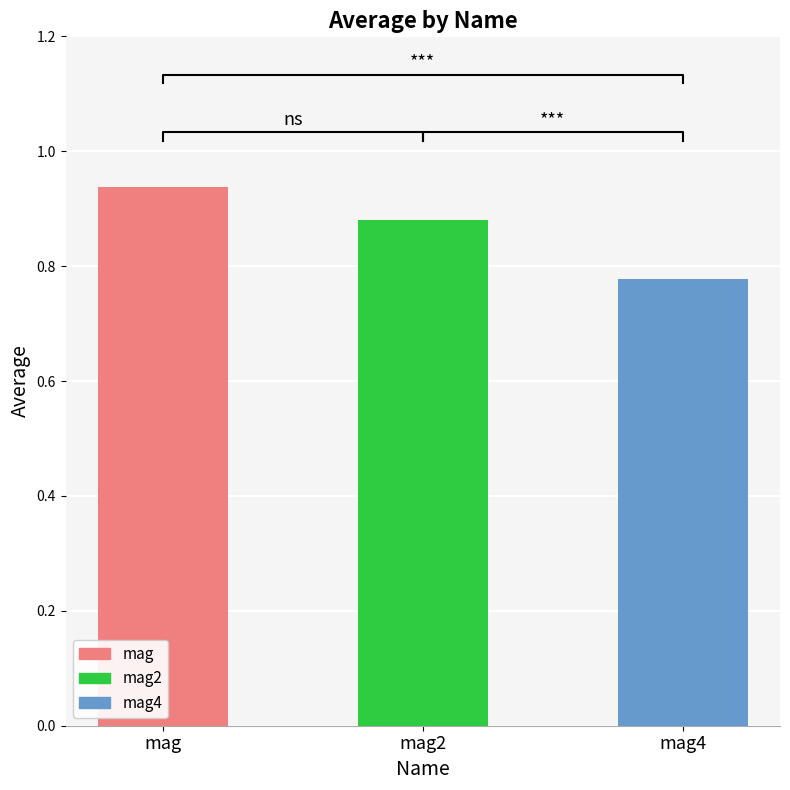

The value at mag is 0.3. True or false?

False